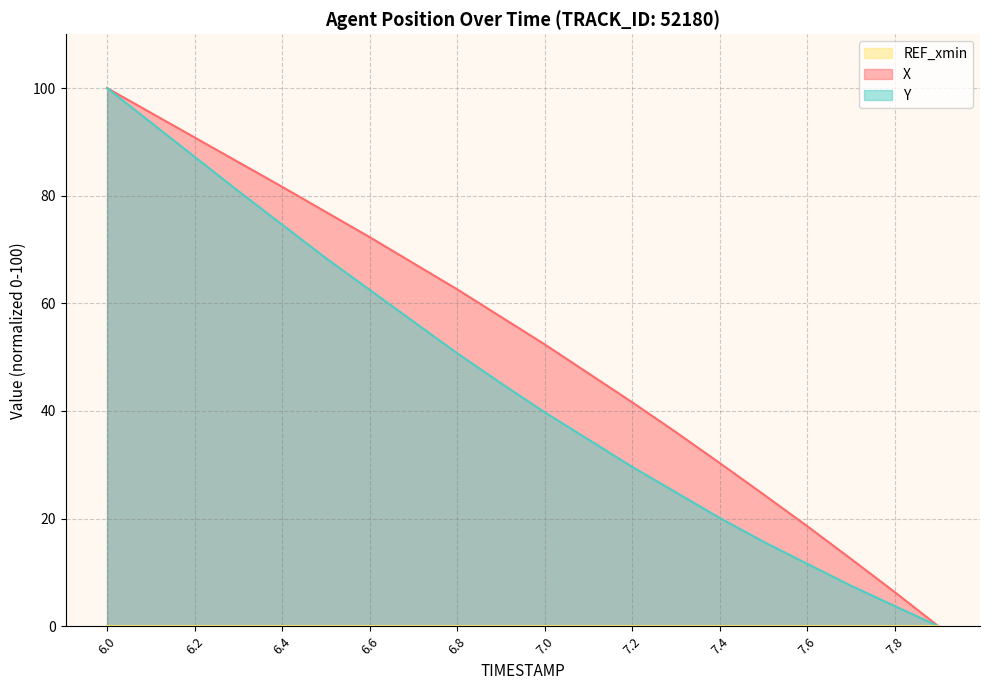

Is it true that X equals 23.4 at 6.6?

False